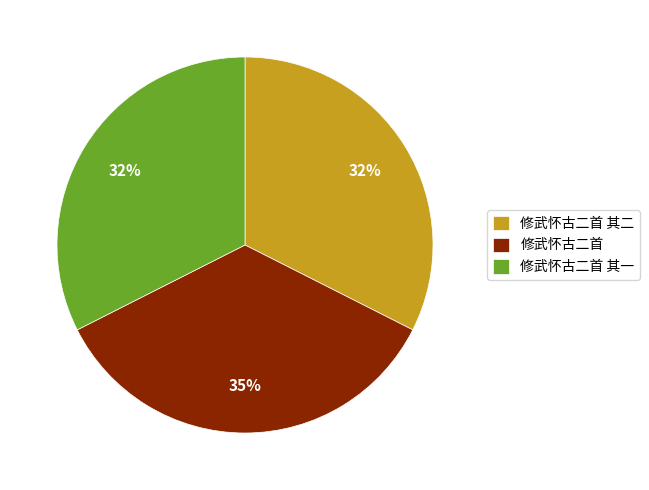

Which slice is the largest?

修武怀古二首